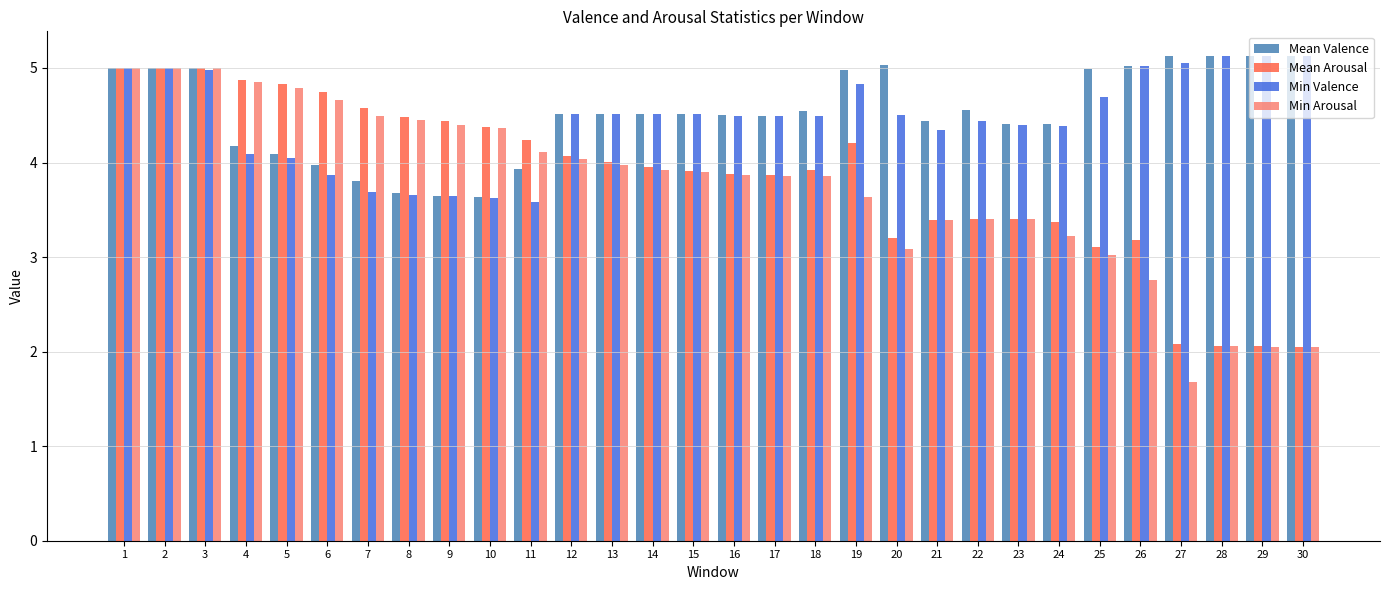

What is the difference between the second highest and second lowest values in the Min Arousal series?

3.0